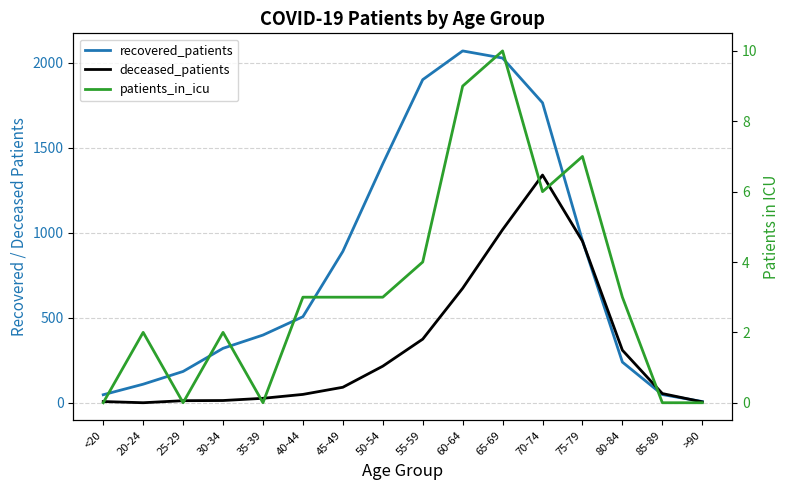

What is the value of the patients_in_icu point at the 4th from the left?

2